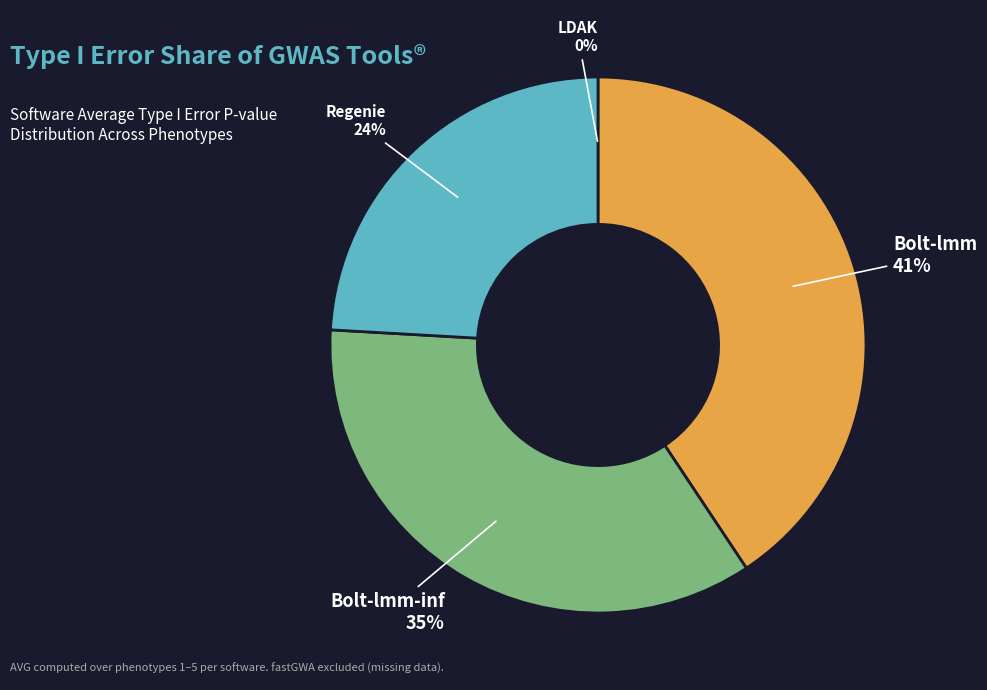

To the nearest percent, what is the difference between the LDAK and Bolt-lmm-inf slice percentages?

35%